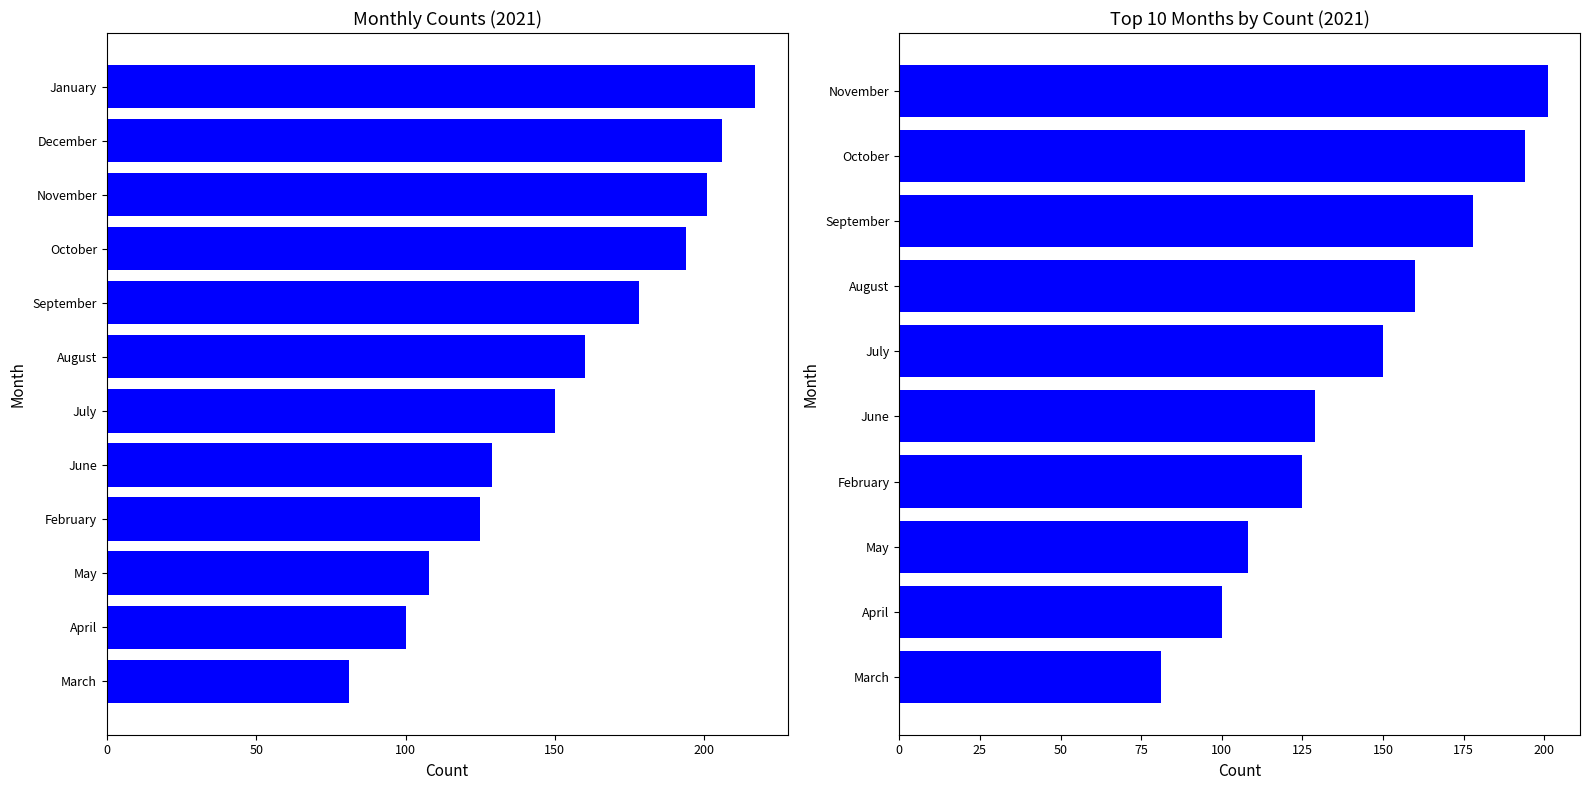

Is it true that 2022 (through 08-22) equals 53 at May?

False